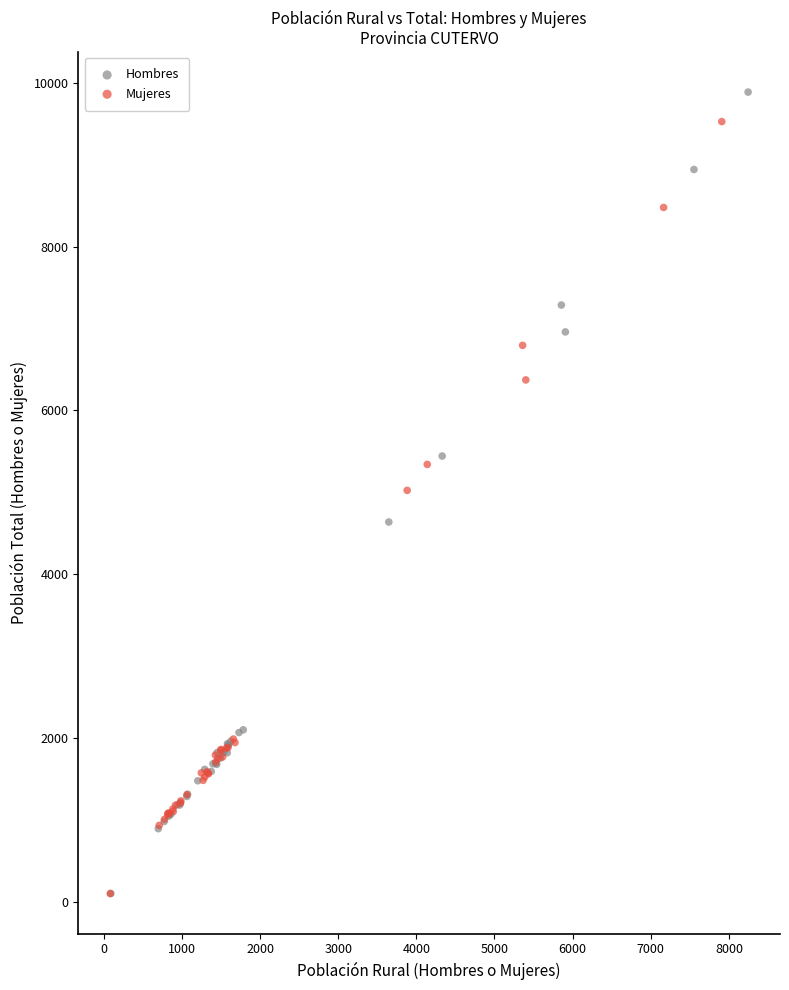

Which series has the largest Y range (max minus min)?

Hombres